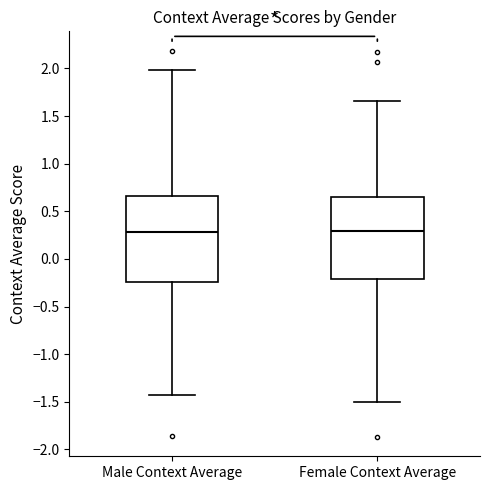

Reading left to right, read every box against the y-axis: the position of its median line, the range the box covers, and the ends of its whiskers. The values are not printed on the chart, so give them approximately, as read against the axis.

Male Context Average: median 0.30, box -0.25 to 0.65, whiskers -1.45 to 2.00
Female Context Average: median 0.30, box -0.20 to 0.65, whiskers -1.50 to 1.65